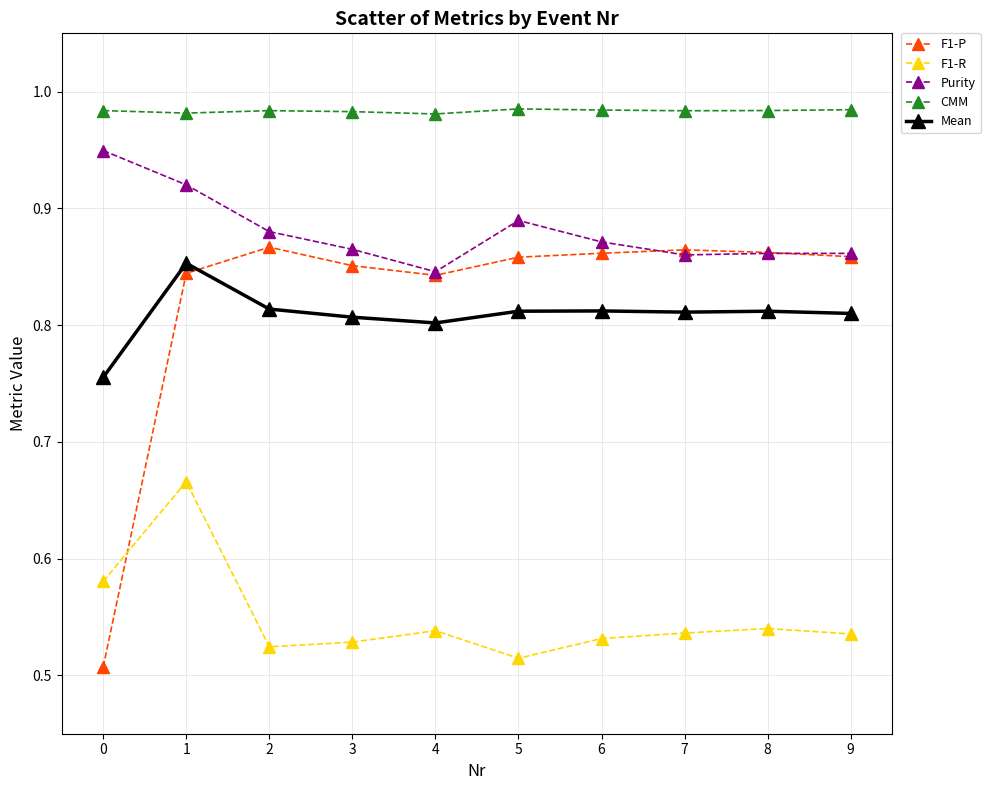

At which label is Purity closest to 0?

4